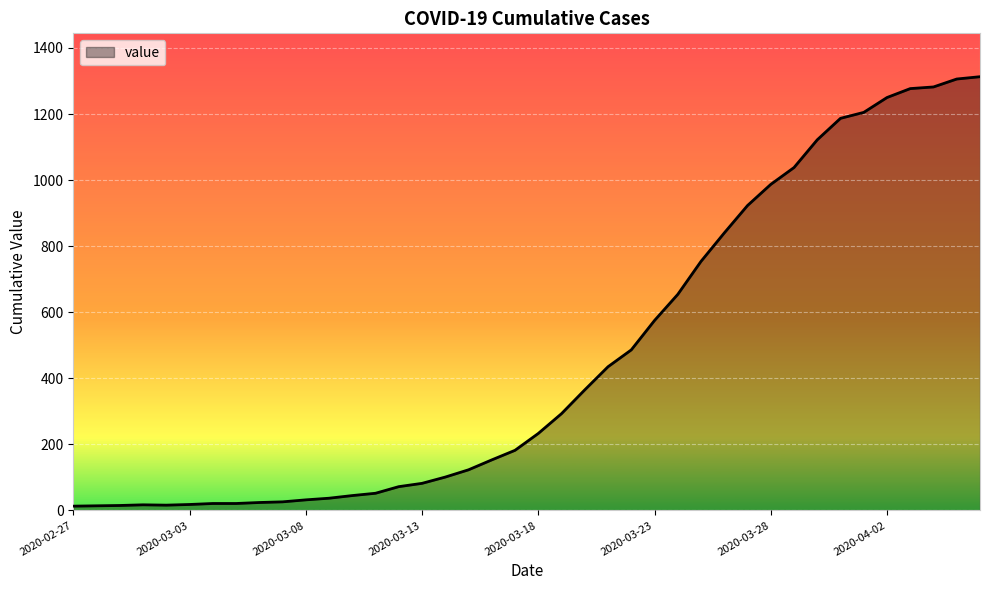

How many distinct data groups are displayed?

1